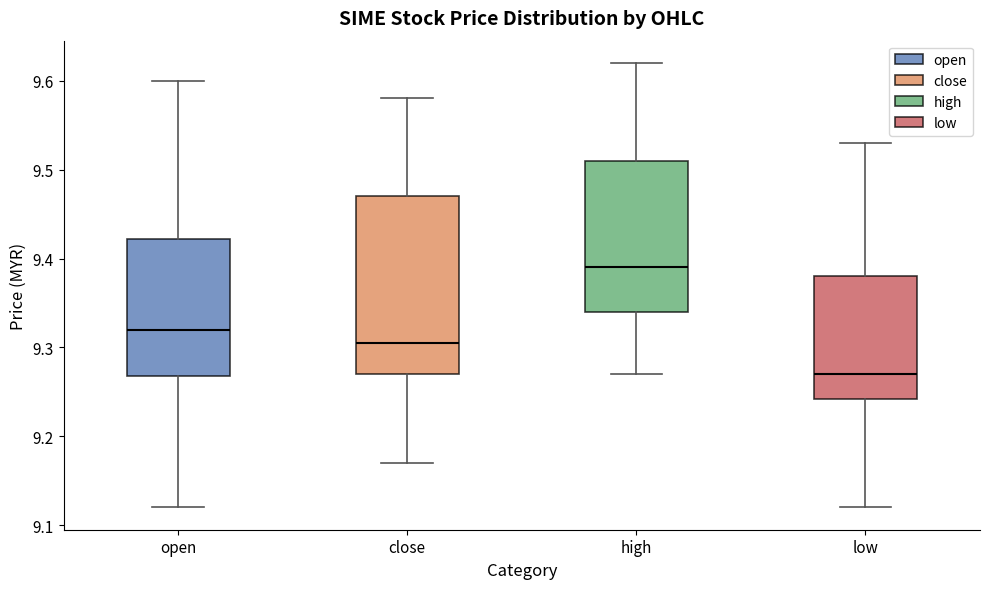

Which box's median line is the highest?

high